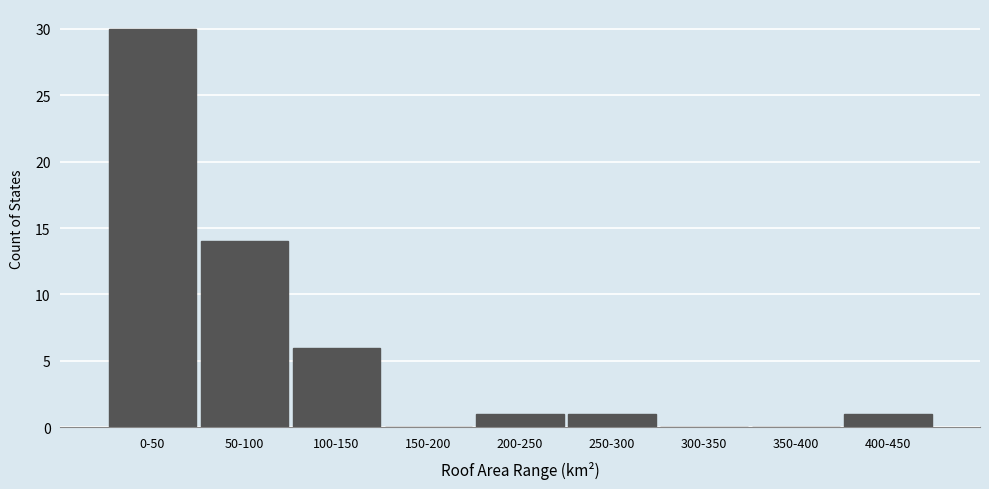

Reading left to right, transcribe all the data shown in this chart.

0-50=30	50-100=14	100-150=6	150-200=0	200-250=1	250-300=1	300-350=0	350-400=0	400-450=1